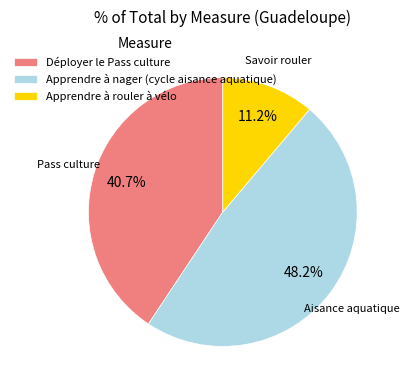

Rank the categories by value from lowest to highest.

Apprendre à rouler à vélo, Déployer le Pass culture, Apprendre à nager (cycle aisance aquatique)